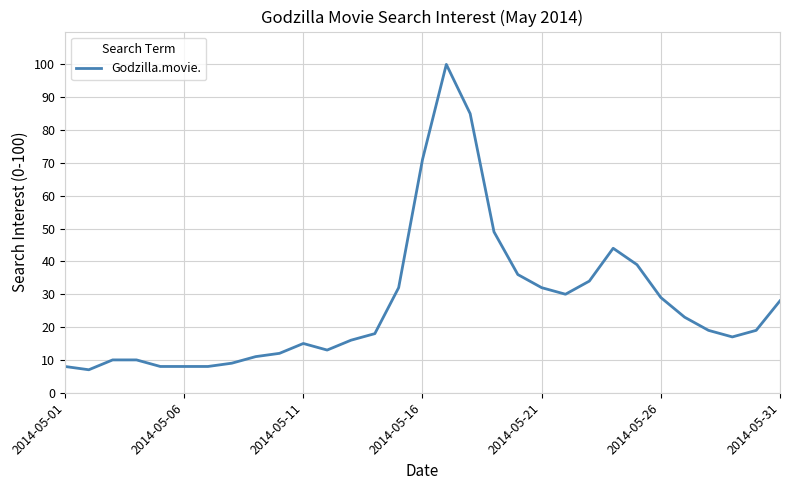

What is the difference between the maximum and minimum values?

93